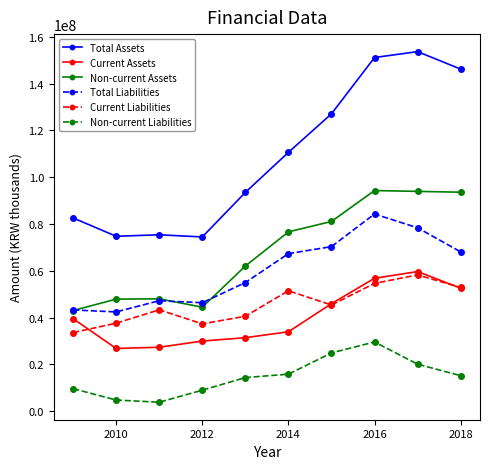

What is the maximum value shown in the chart?

153682575